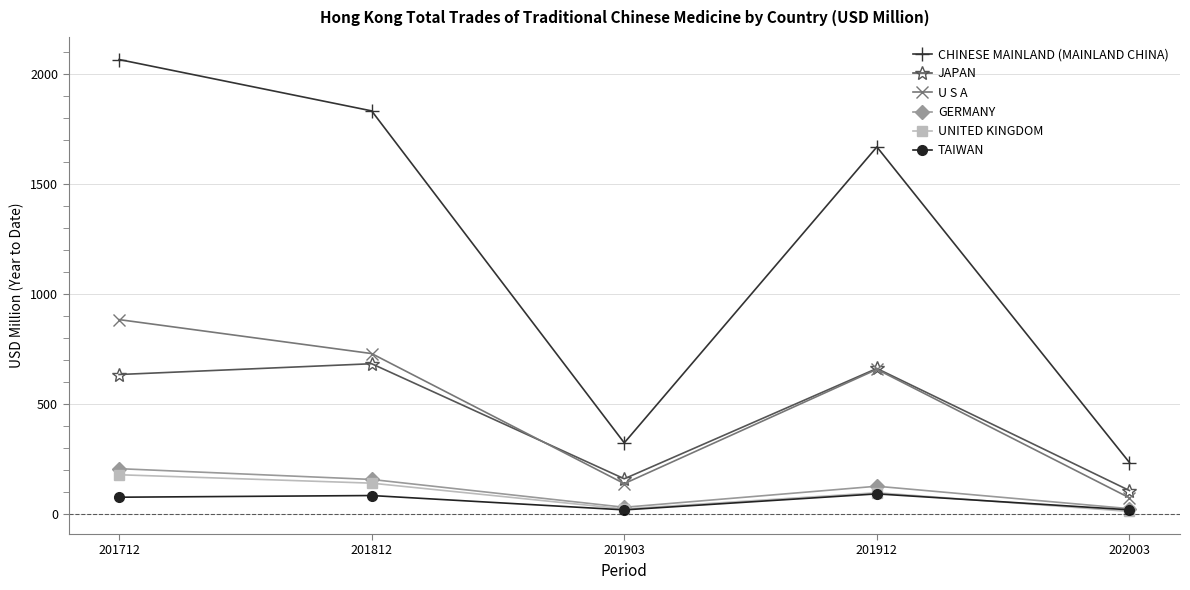

Which series has the largest range (max minus min)?

CHINESE MAINLAND (MAINLAND CHINA)